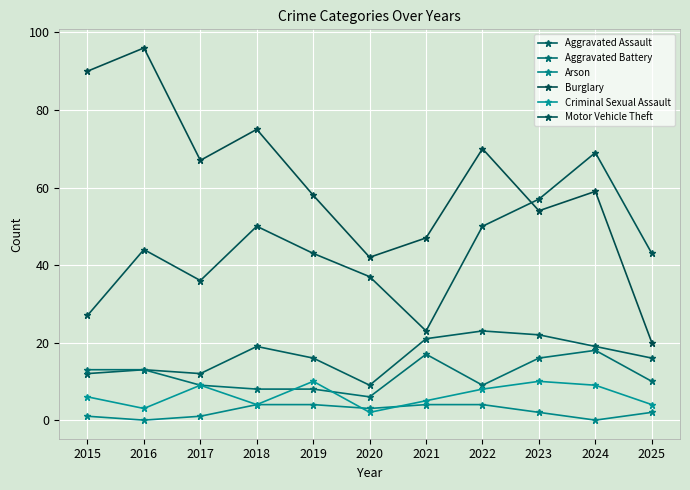

Reading left to right, transcribe all the data shown in this chart.

Aggravated Assault: 2015=12	2016=13	2017=12	2018=19	2019=16	2020=9	2021=21	2022=23	2023=22	2024=19	2025=16
Aggravated Battery: 2015=13	2016=13	2017=9	2018=8	2019=8	2020=6	2021=17	2022=9	2023=16	2024=18	2025=10
Arson: 2015=1	2016=0	2017=1	2018=4	2019=4	2020=3	2021=4	2022=4	2023=2	2024=0	2025=2
Burglary: 2015=90	2016=96	2017=67	2018=75	2019=58	2020=42	2021=47	2022=70	2023=54	2024=59	2025=20
Criminal Sexual Assault: 2015=6	2016=3	2017=9	2018=4	2019=10	2020=2	2021=5	2022=8	2023=10	2024=9	2025=4
Motor Vehicle Theft: 2015=27	2016=44	2017=36	2018=50	2019=43	2020=37	2021=23	2022=50	2023=57	2024=69	2025=43